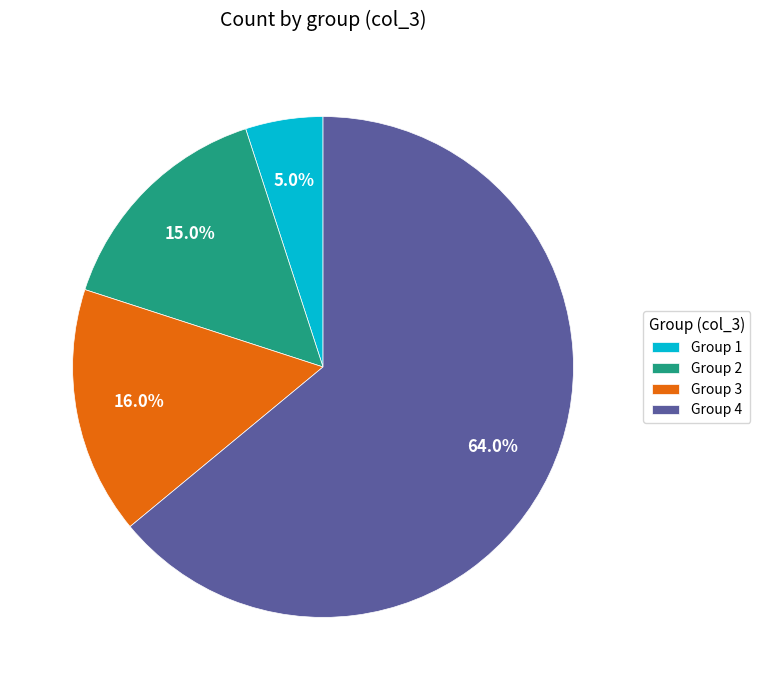

Approximately how many times larger is the value at Group 4 compared to Group 2?

4.3